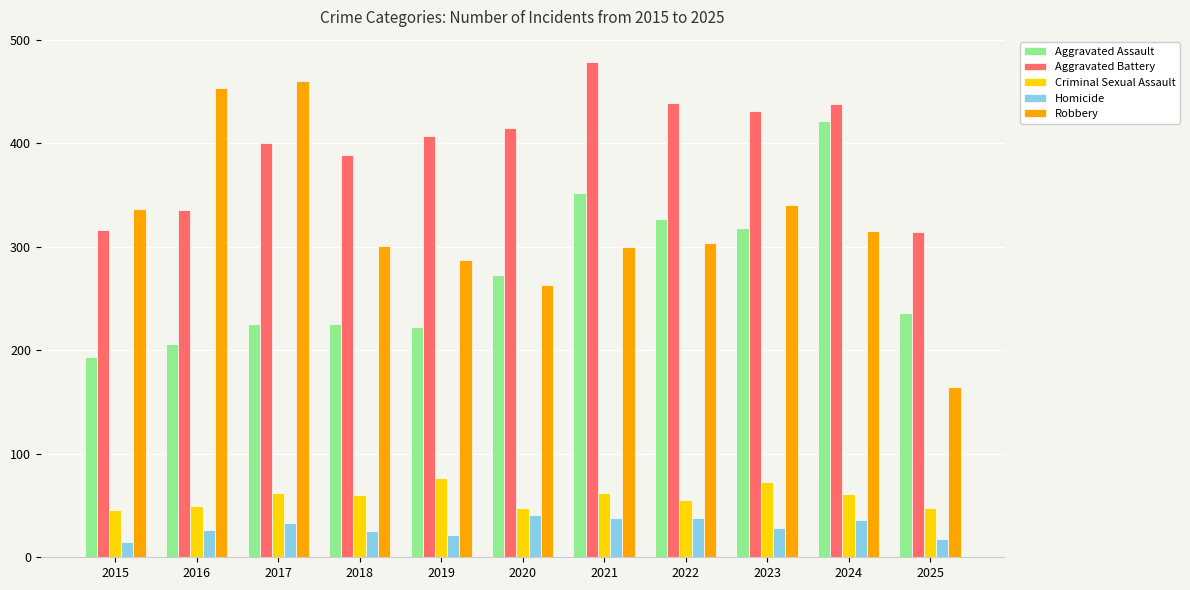

What is the average value of the Robbery series?

321